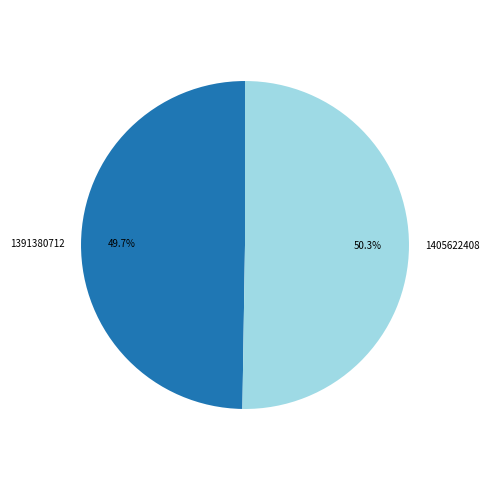

Which category accounts for the majority?

1405622408